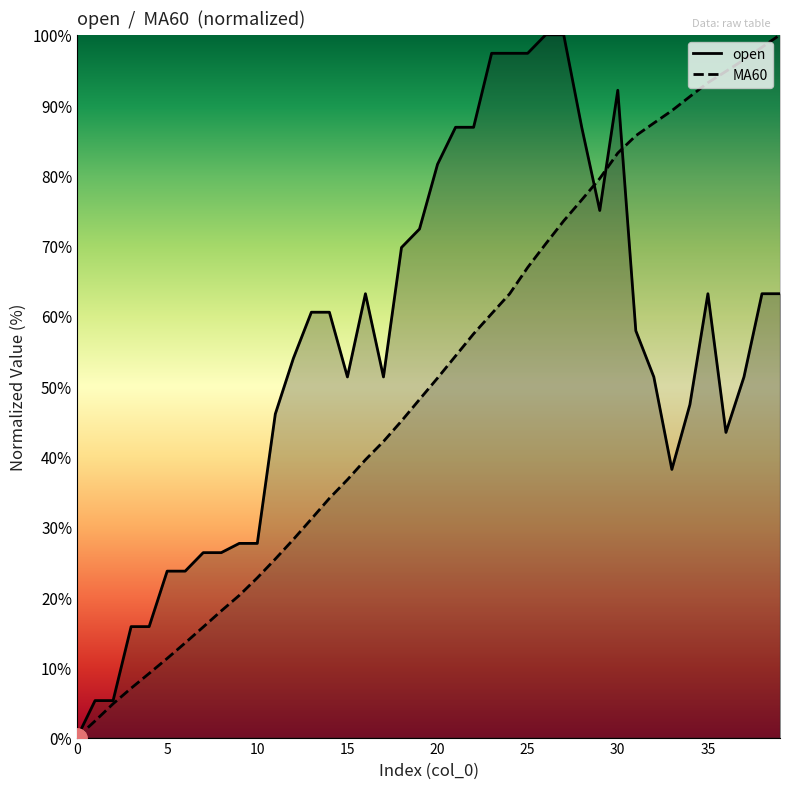

How many data points in MA60 are above 51?

20